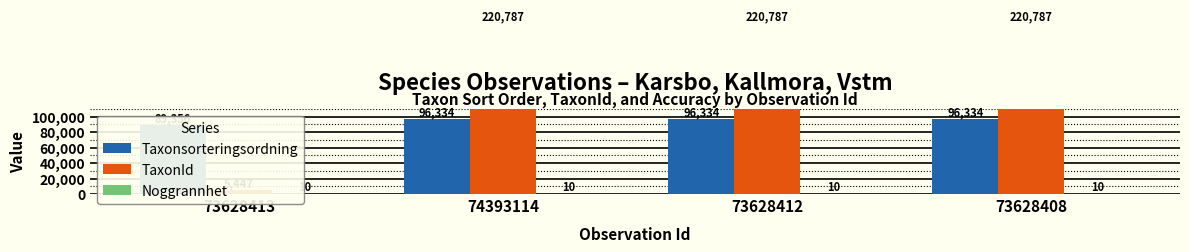

What is the label of the 1st bar from the left?

73628413